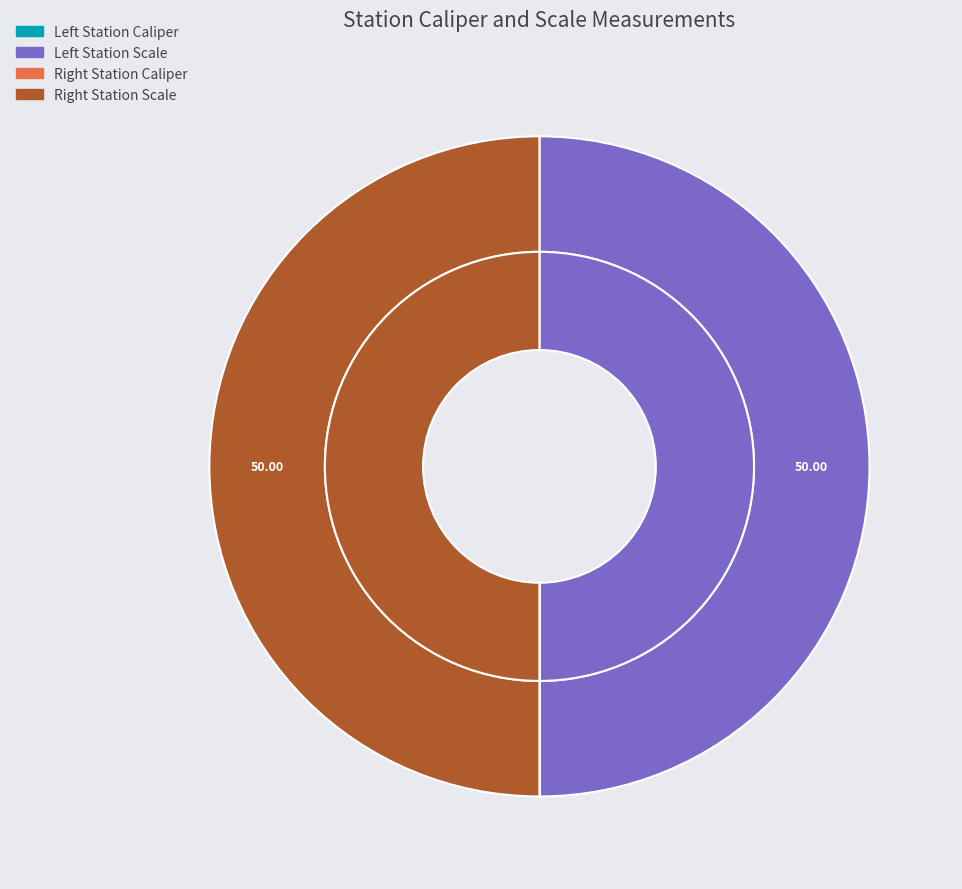

Count the number of slices in the pie.

4